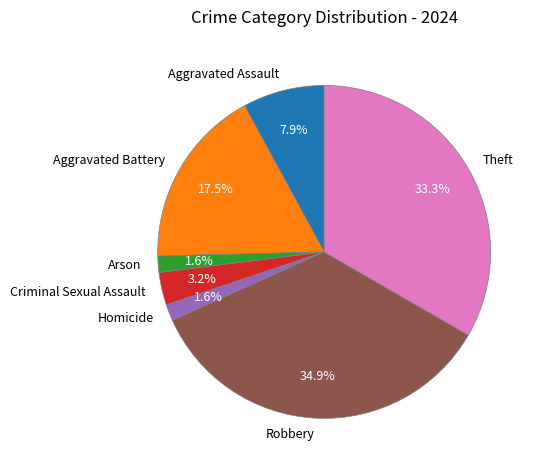

What portion of the pie excludes Arson?

98.4%